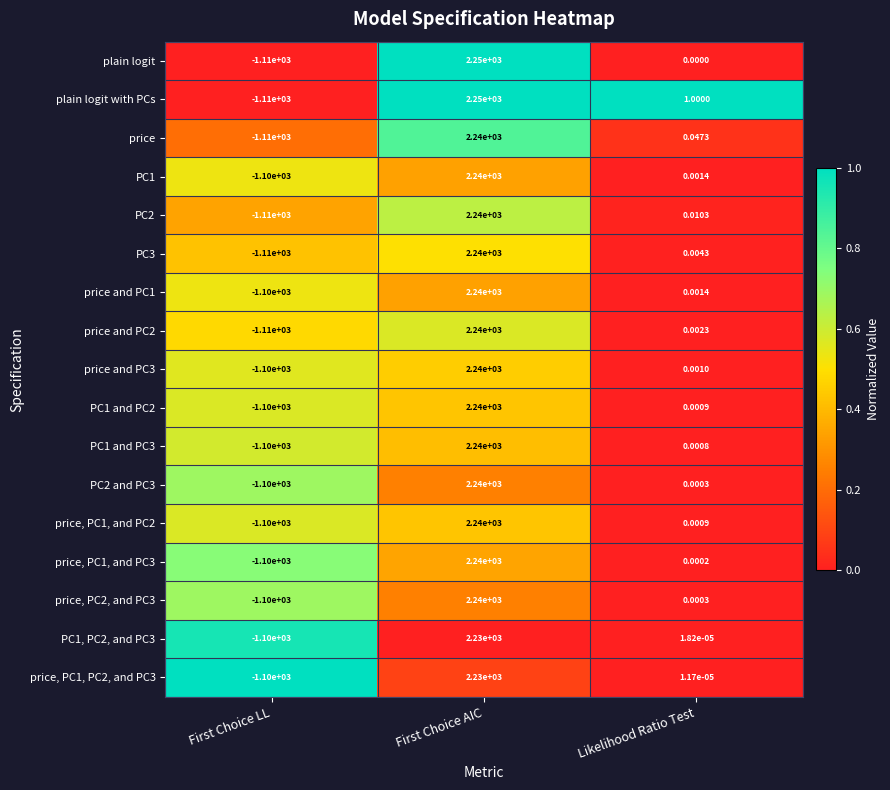

Rank the categories by price and PC3 value from lowest to highest.

First Choice LL, Likelihood Ratio Test, First Choice AIC